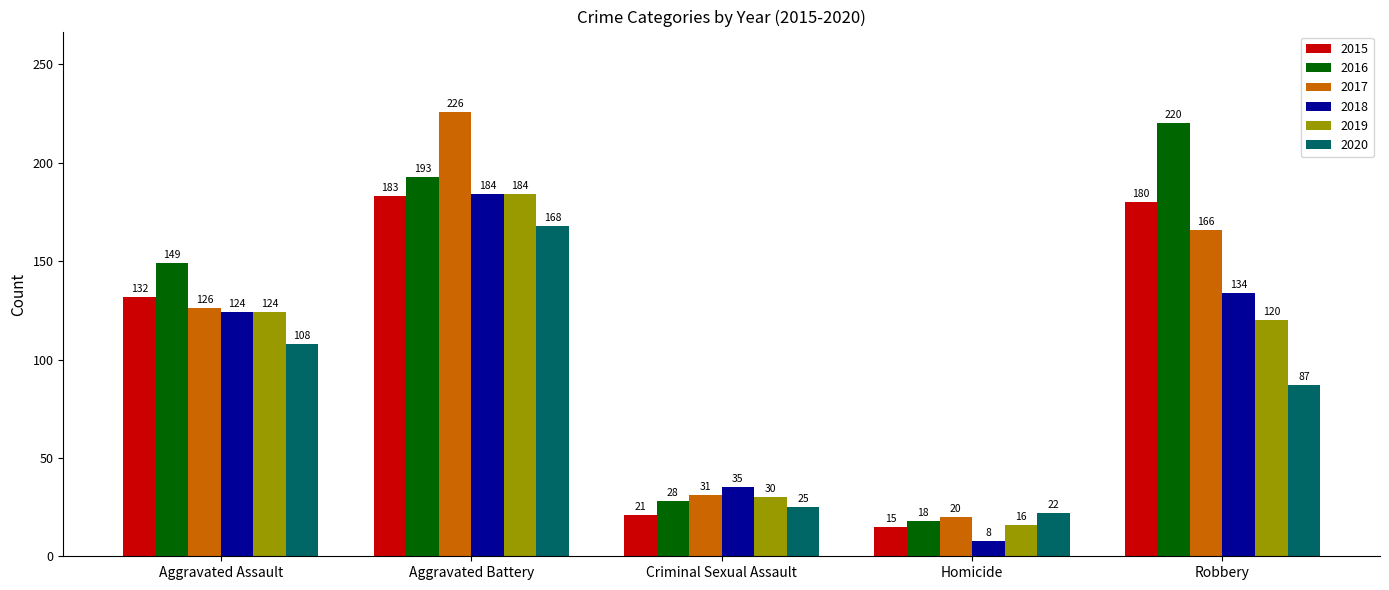

What is the label of the 1st bar from the right?

Robbery